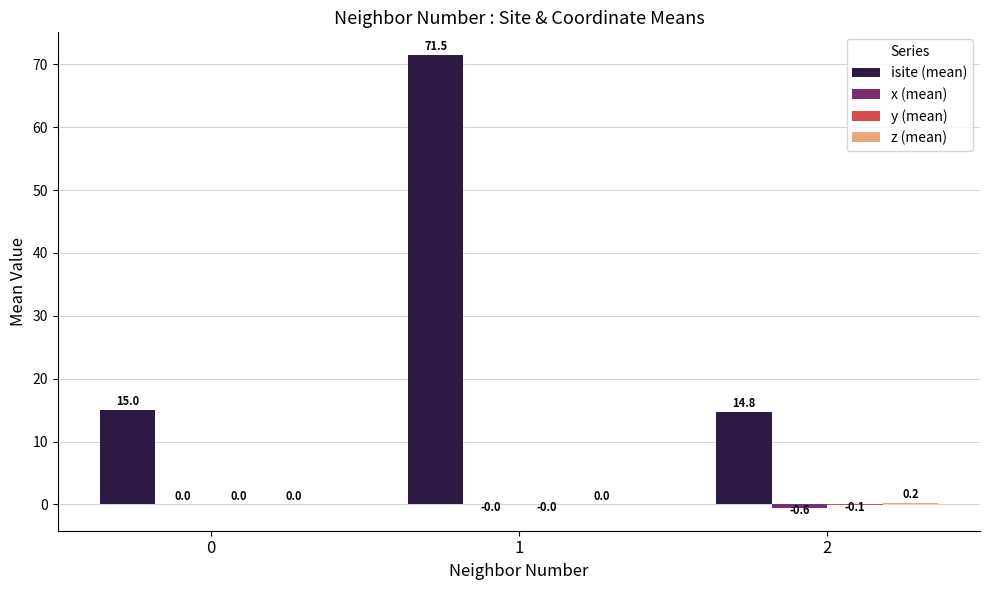

Which series changed the most between 0 and 1?

isite (mean)